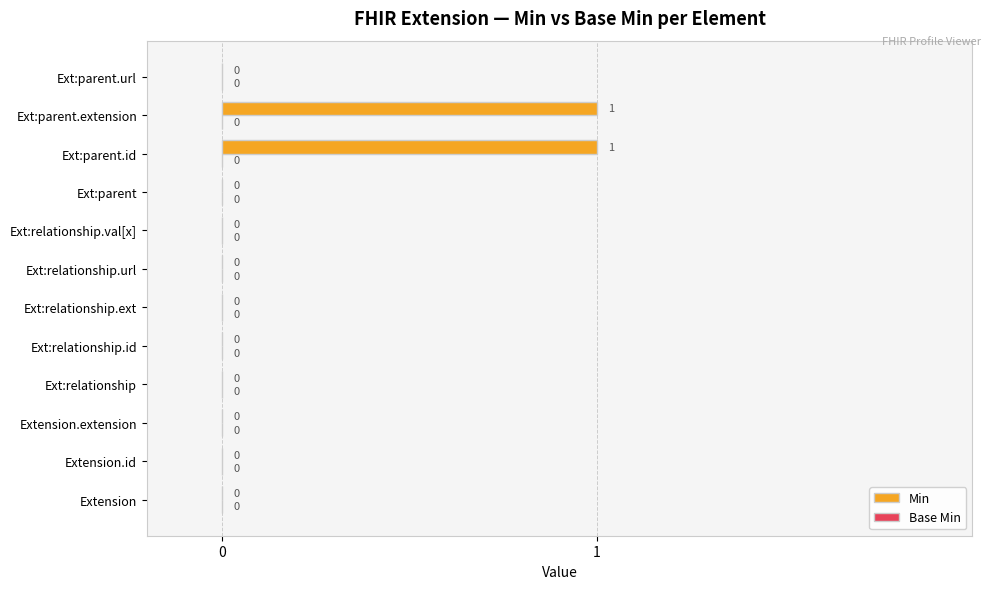

Which has a higher value, Ext:parent.extension or Ext:relationship?

Ext:parent.extension